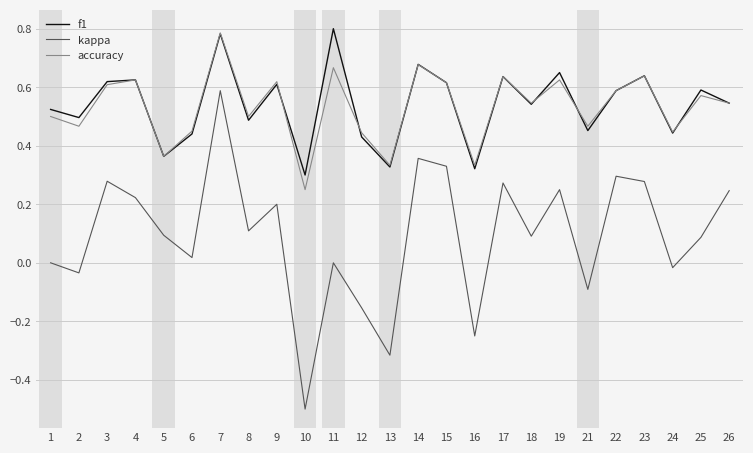

Where is the first local maximum for kappa?

3